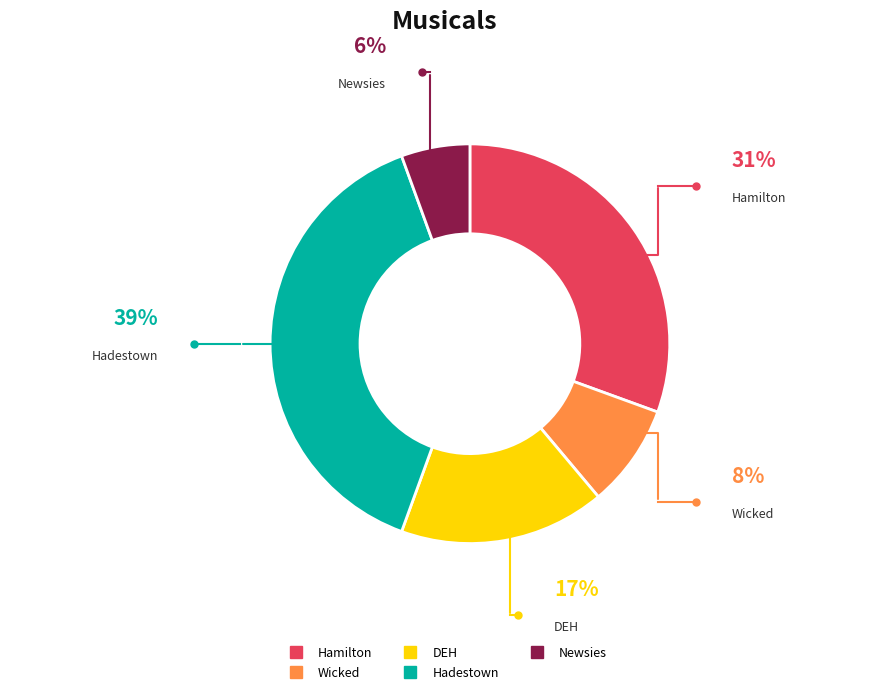

Rank the categories by value from lowest to highest.

Newsies, Wicked, DEH, Hamilton, Hadestown